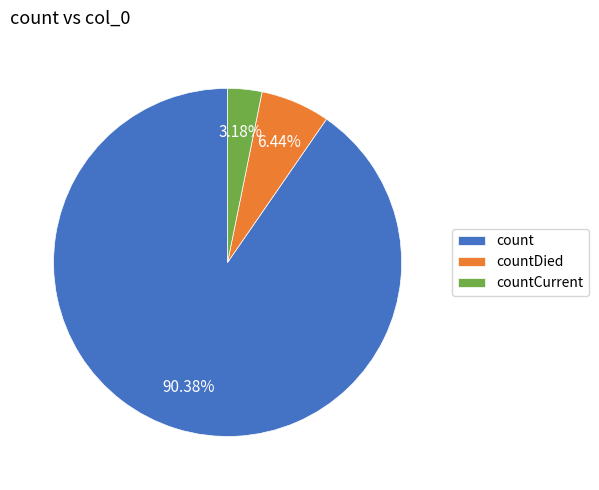

Which category has the biggest portion of the pie?

count